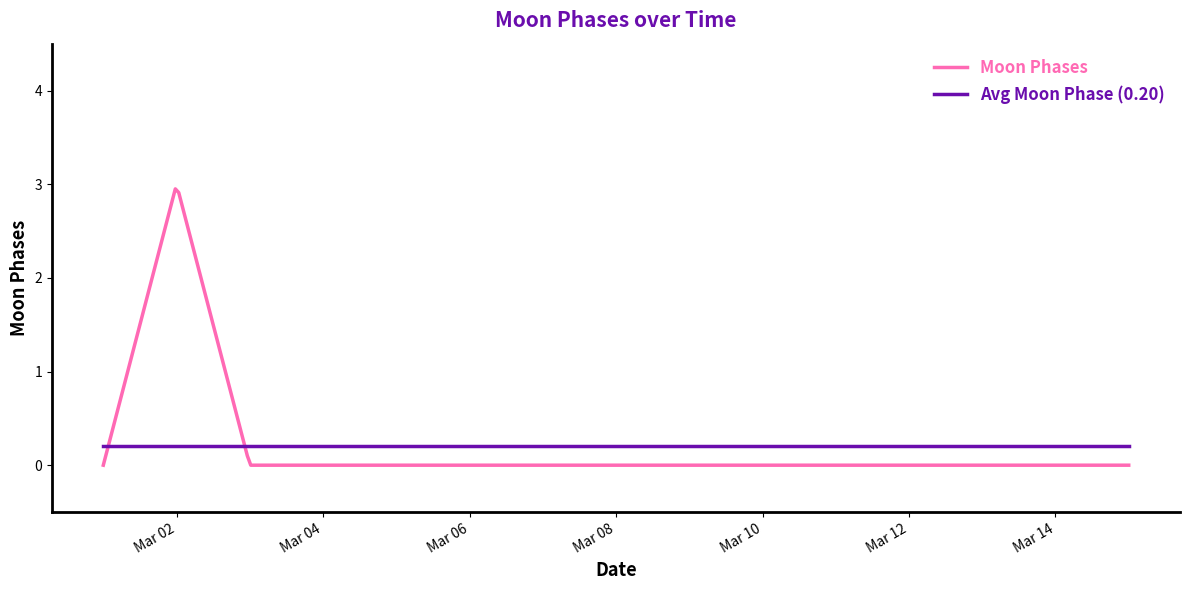

Rank the series by their maximum value, from highest to lowest.

Moon Phases, Avg Moon Phase (0.20)